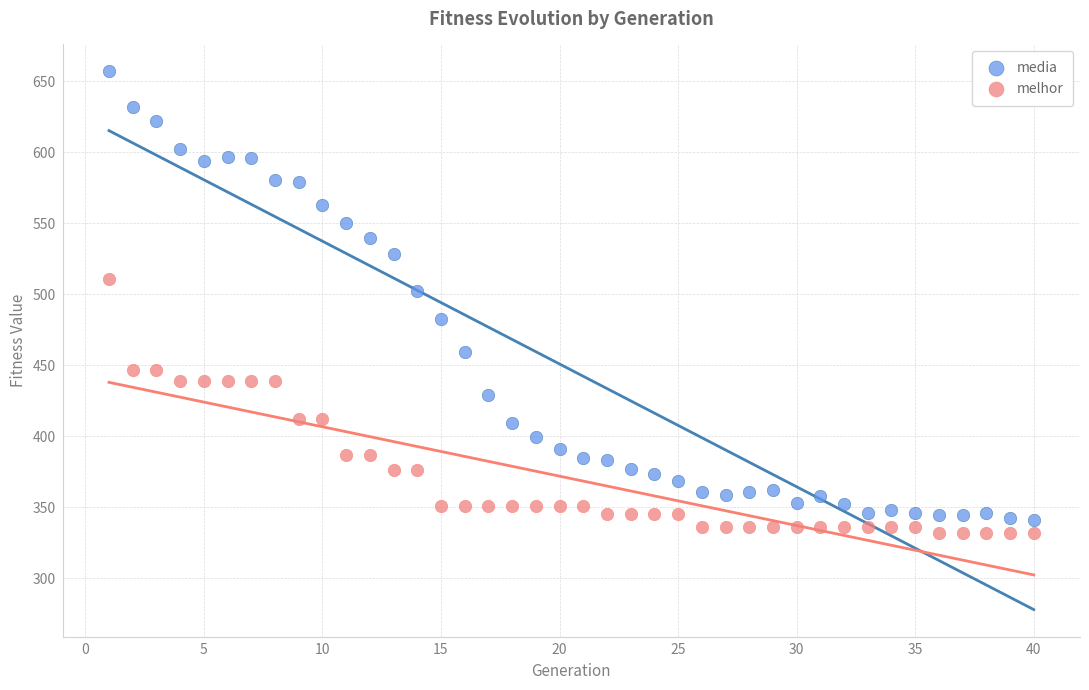

Across all data points, what is the range of Y values (max minus min)?

324.9